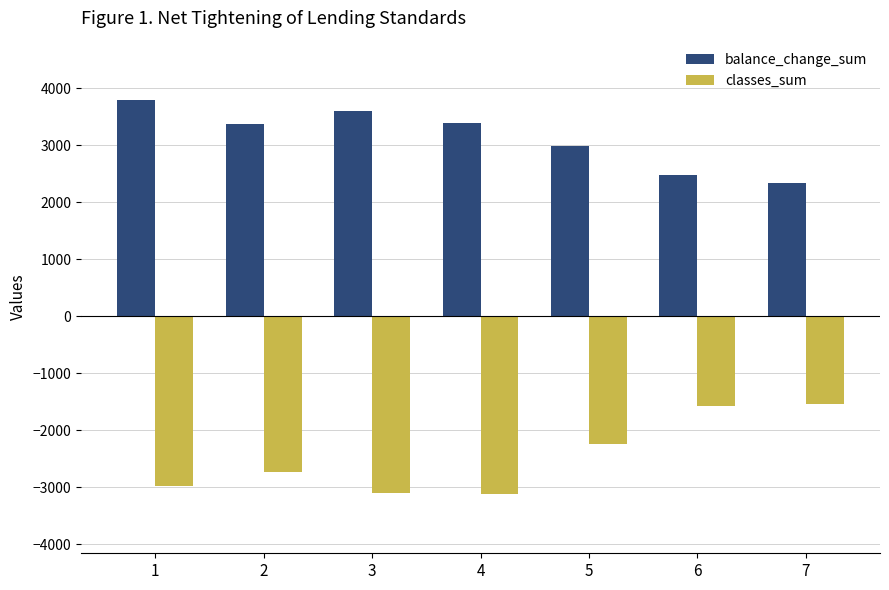

True or false: classes_sum has a value of -3118 at 4.

True